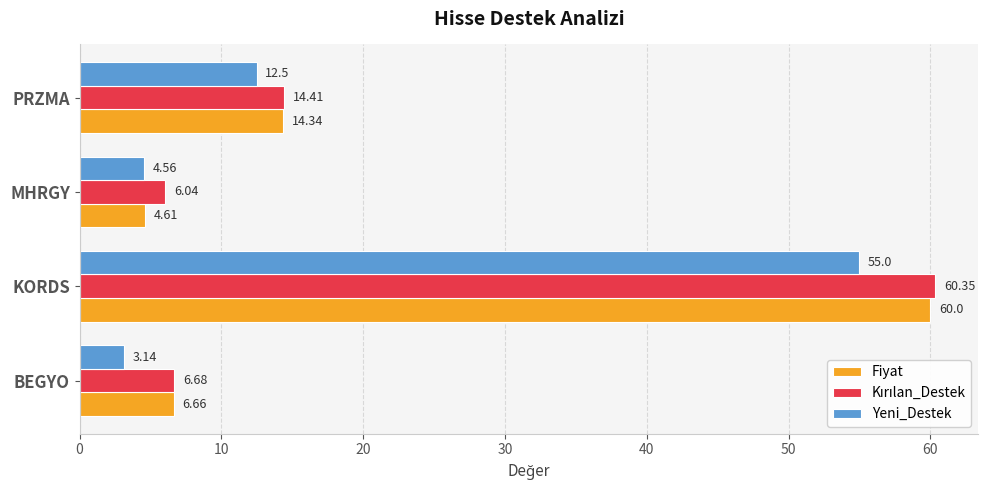

At which label does Yeni_Destek reach its minimum?

BEGYO